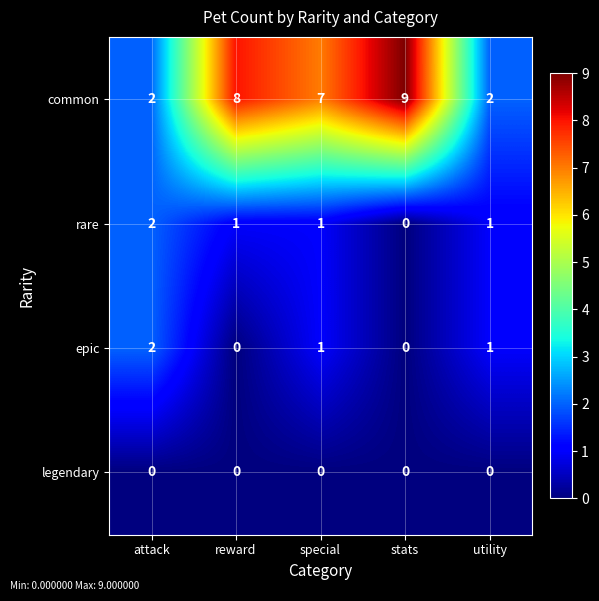

At which category does the chart reach its peak across all series?

stats